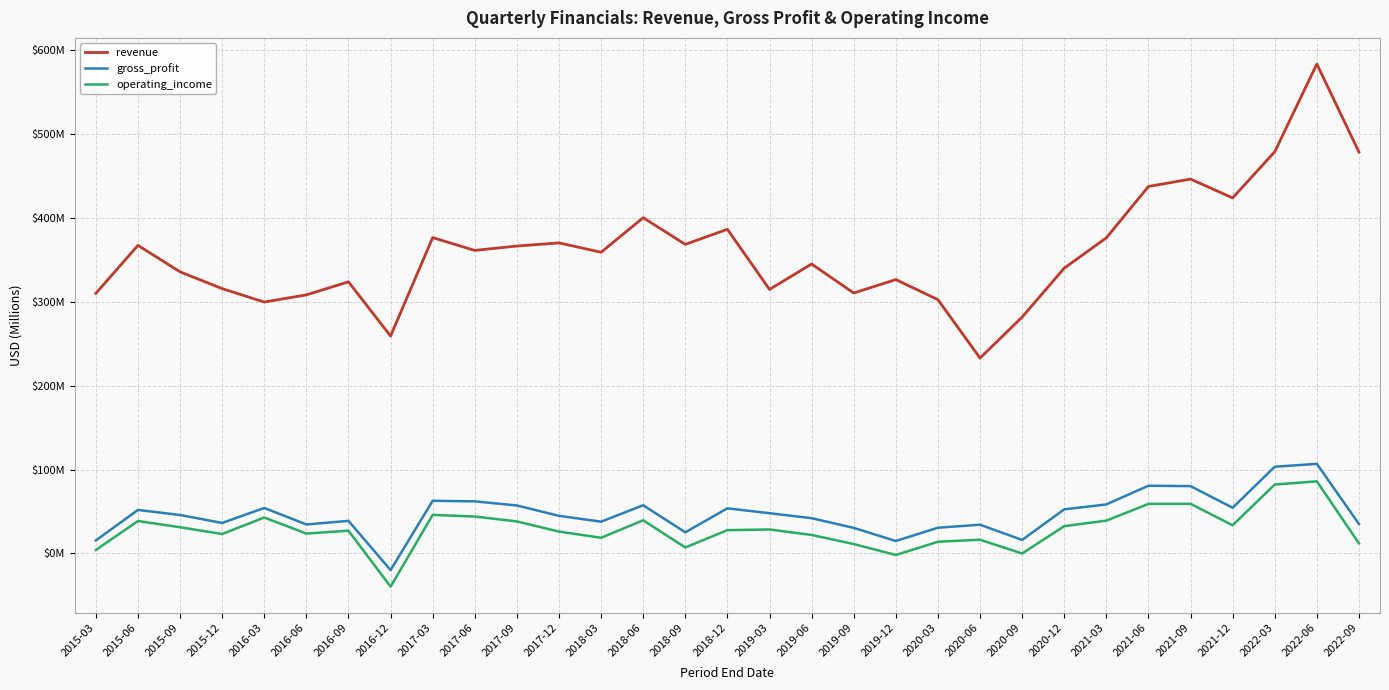

Read the gross_profit value at 2019-03.

48.0